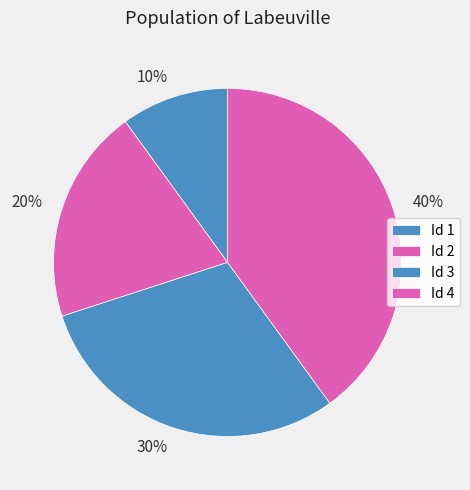

Rank the categories by value from highest to lowest.

Id 4, Id 3, Id 2, Id 1